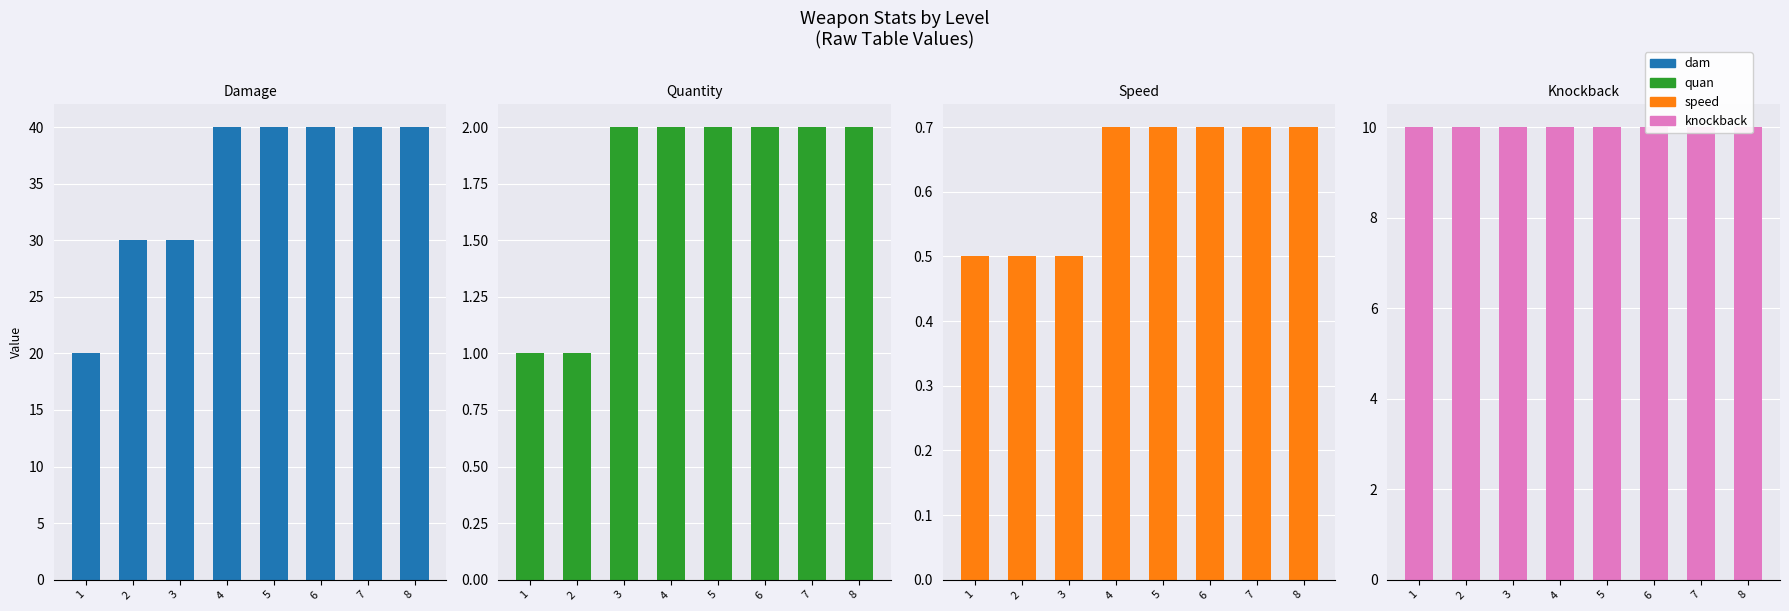

Between 5 and 6, which is larger?

5